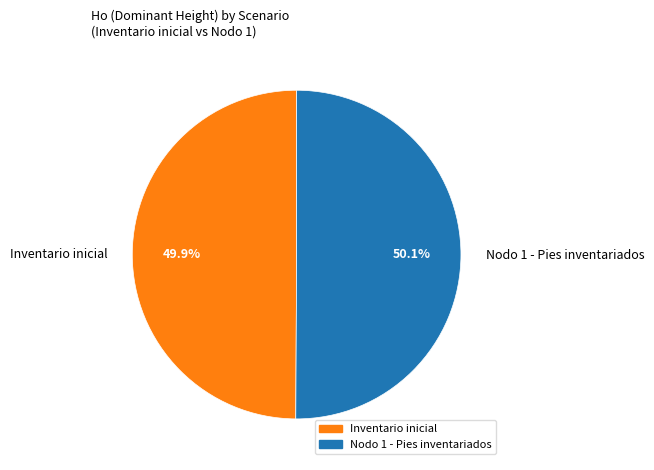

What is the ratio of the value at Inventario inicial to the value at Nodo 1 - Pies inventariados?

1.0